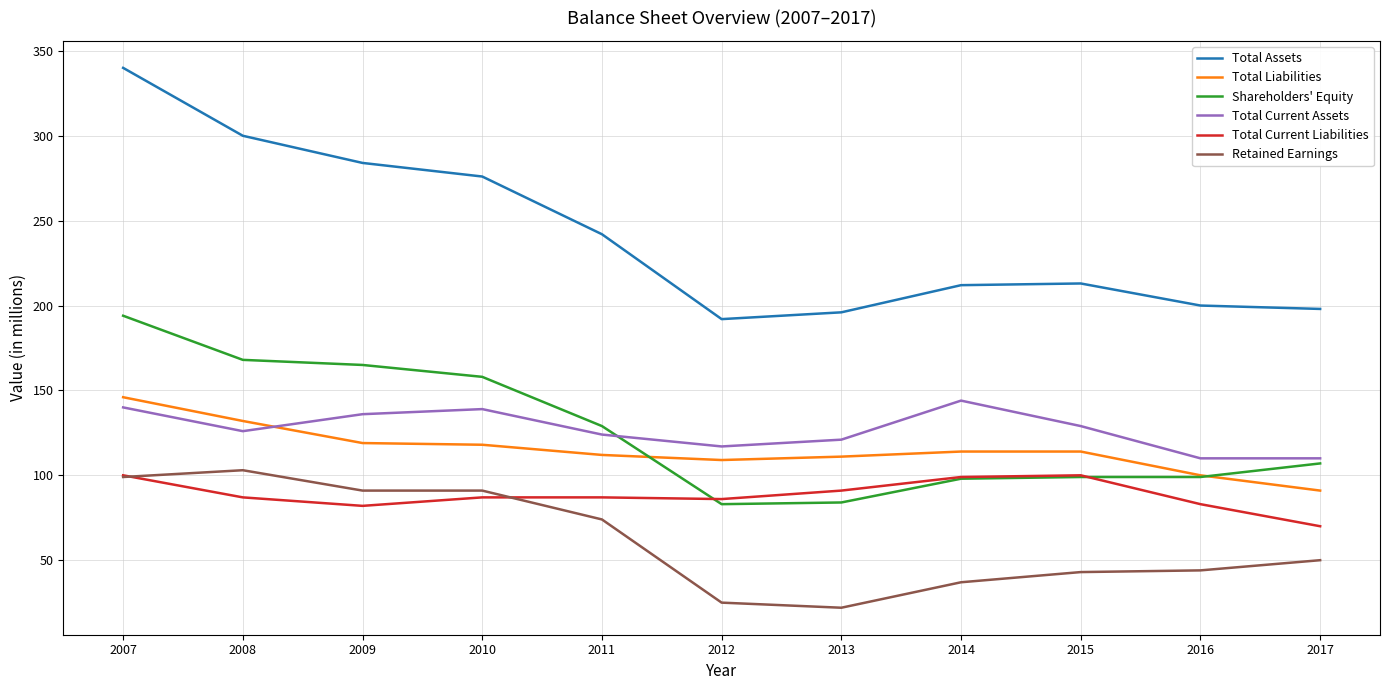

What is the spread (max minus min) of values at 2014?

175